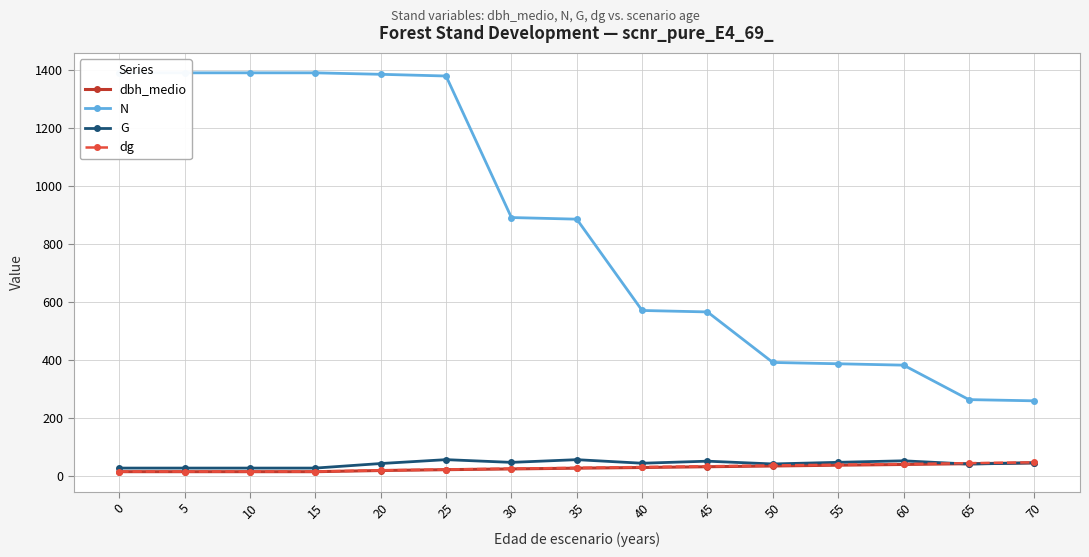

What is the sum of all G values?

642.5